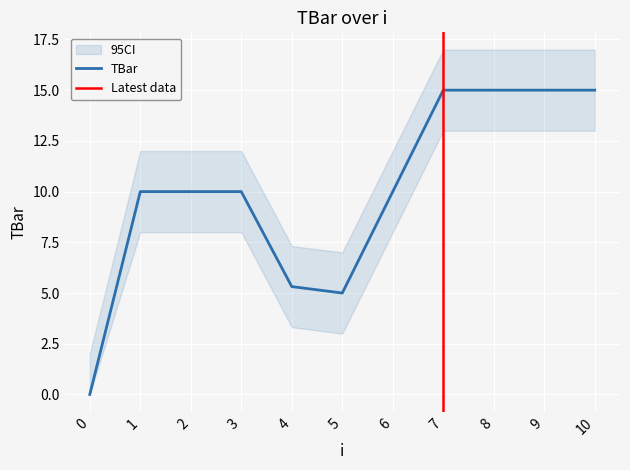

Is it true that the value at 9 is 15.0?

True